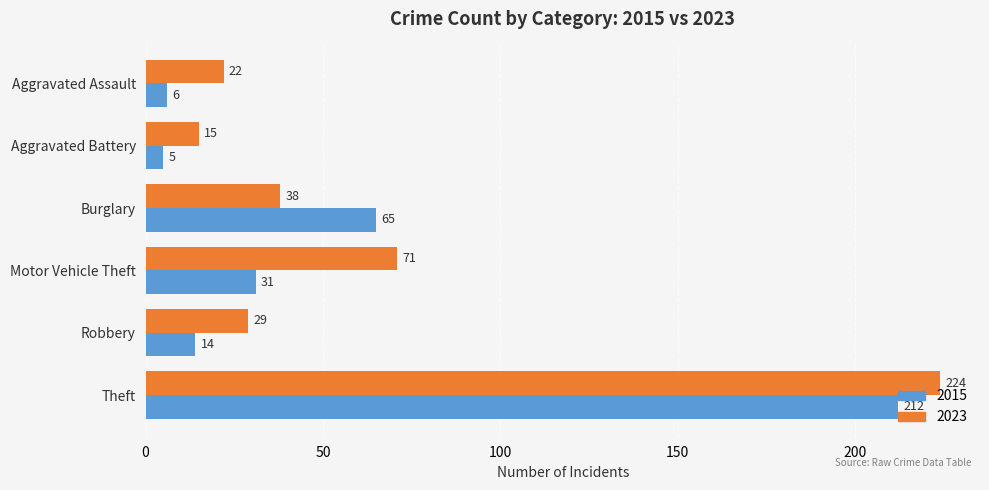

What is the total value across all series at Theft?

436